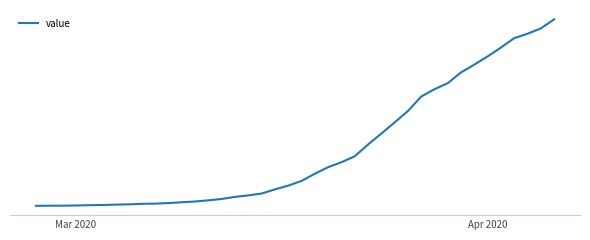

Does the chart display data point markers on the line(s)?

No